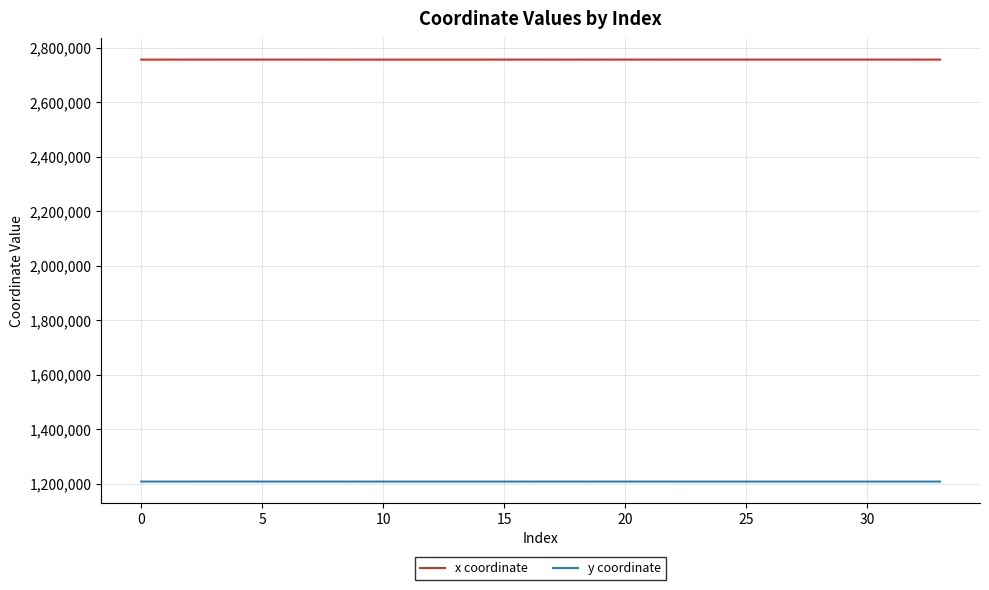

Rank the series by their average value, from lowest to highest.

y coordinate, x coordinate